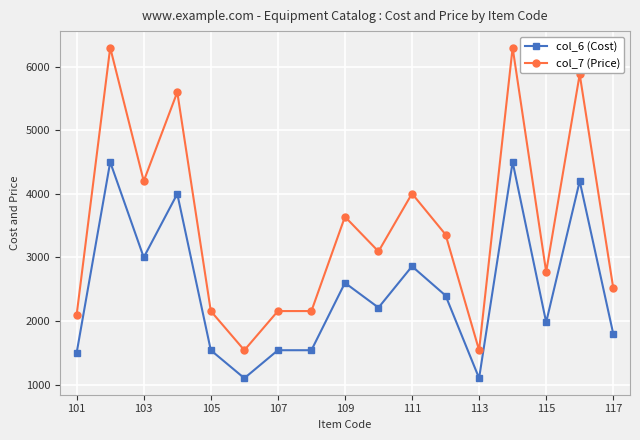

Rank the series by their maximum value, from highest to lowest.

col_7 (Price), col_6 (Cost)